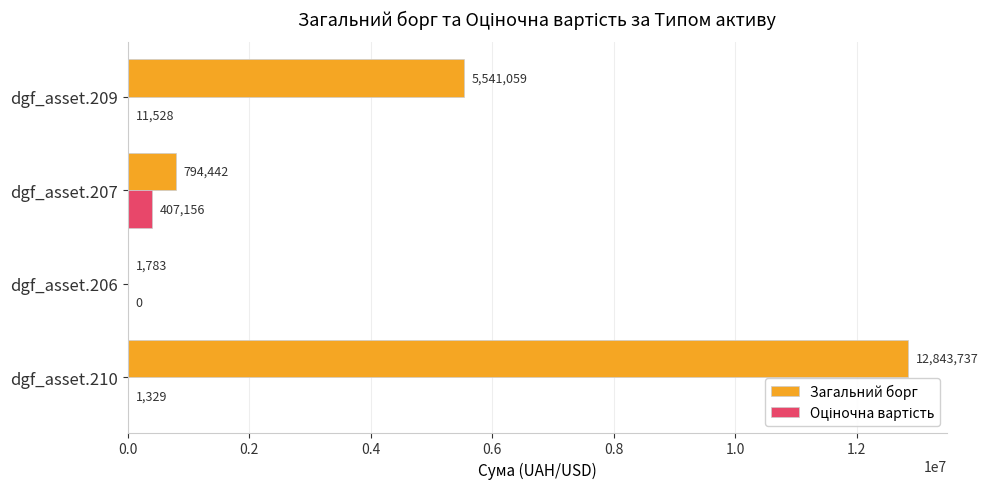

At which category is the sum across all series the highest?

dgf_asset.210